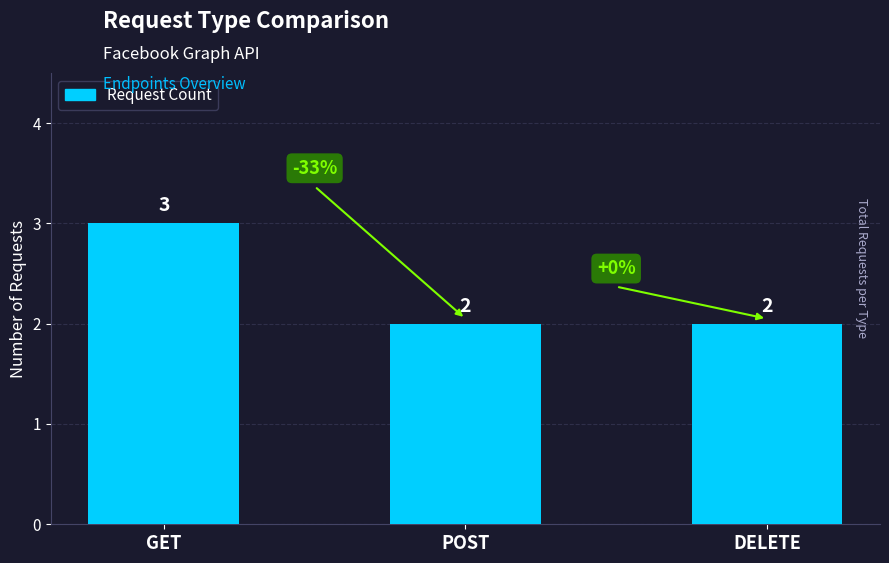

What is the sum of the values at DELETE and GET?

5